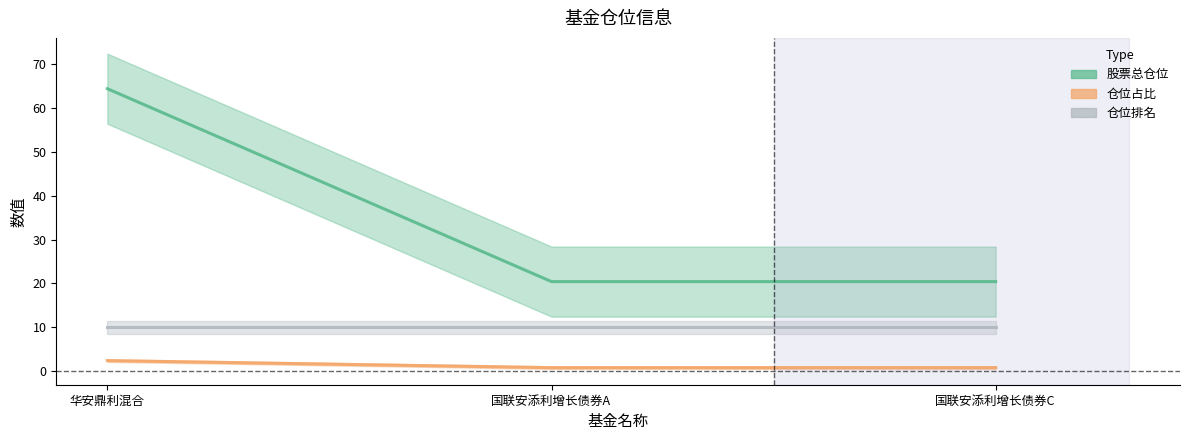

Is it true that 股票总仓位 equals 30.7 at 国联安添利增长债券A?

False